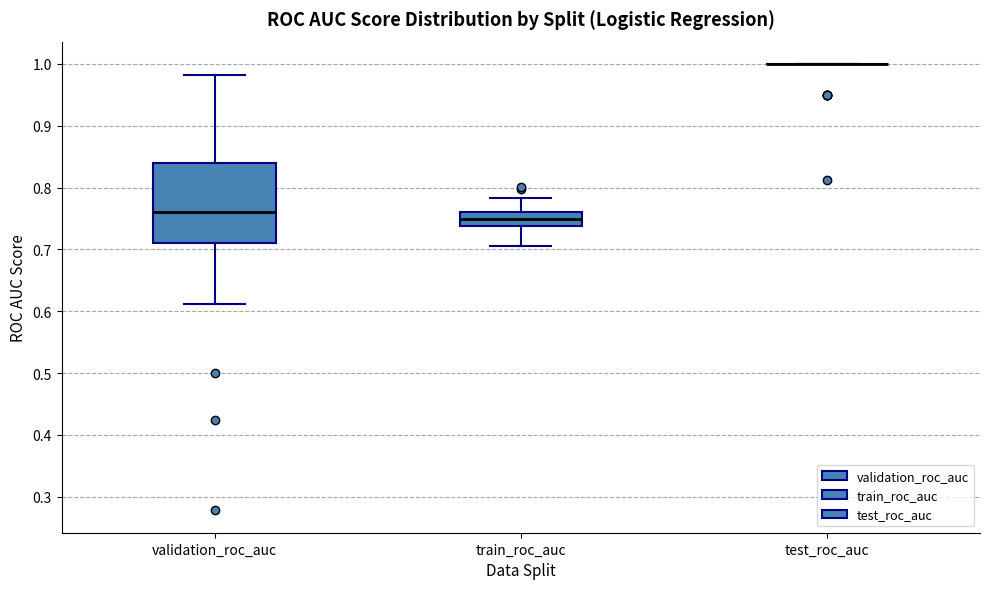

Which box is the tallest, from its lower edge to its upper edge?

validation_roc_auc